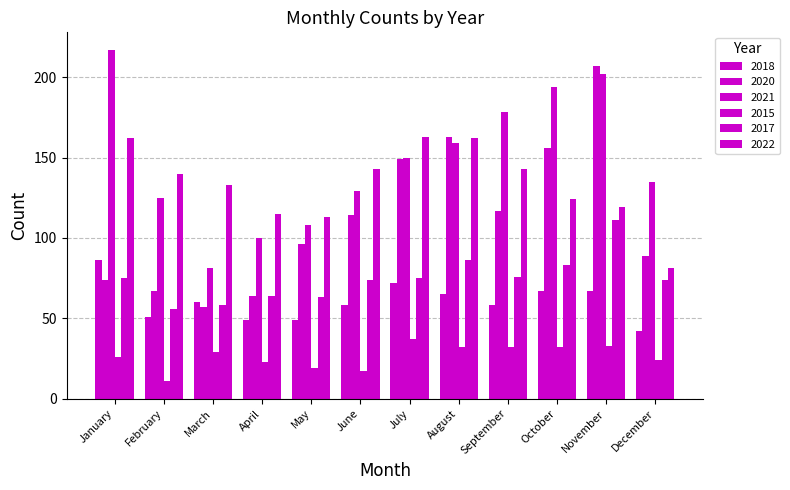

What is the difference between the maximum and minimum values in the 2015 series?

26